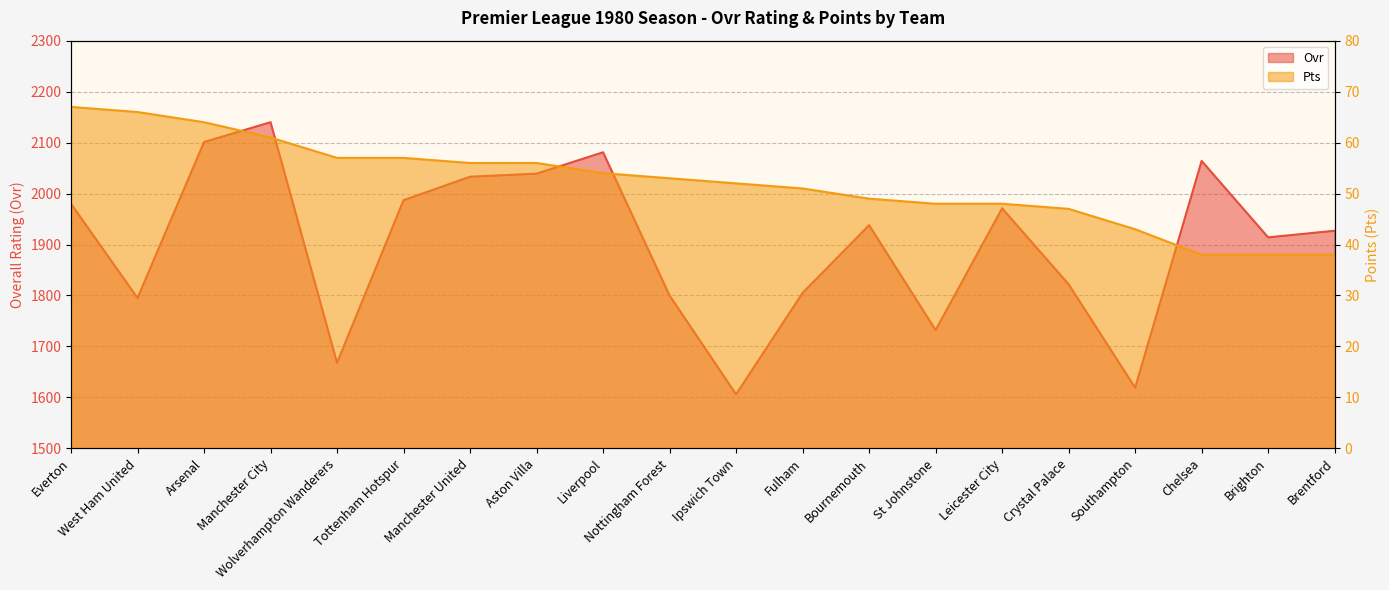

At which category is the sum across all series the highest?

Manchester City